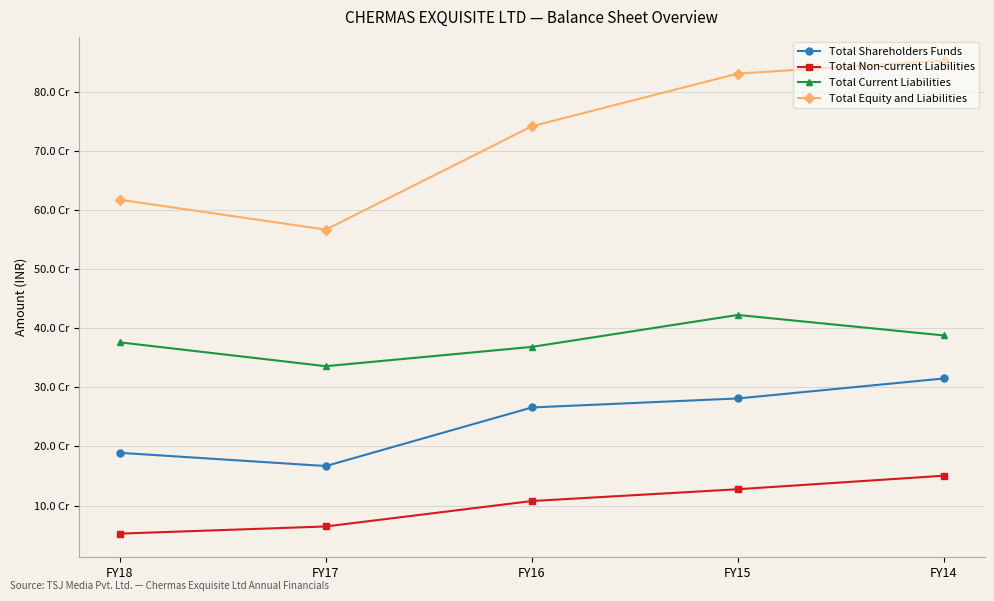

At how many categories does at least one series exceed 186198942?

5